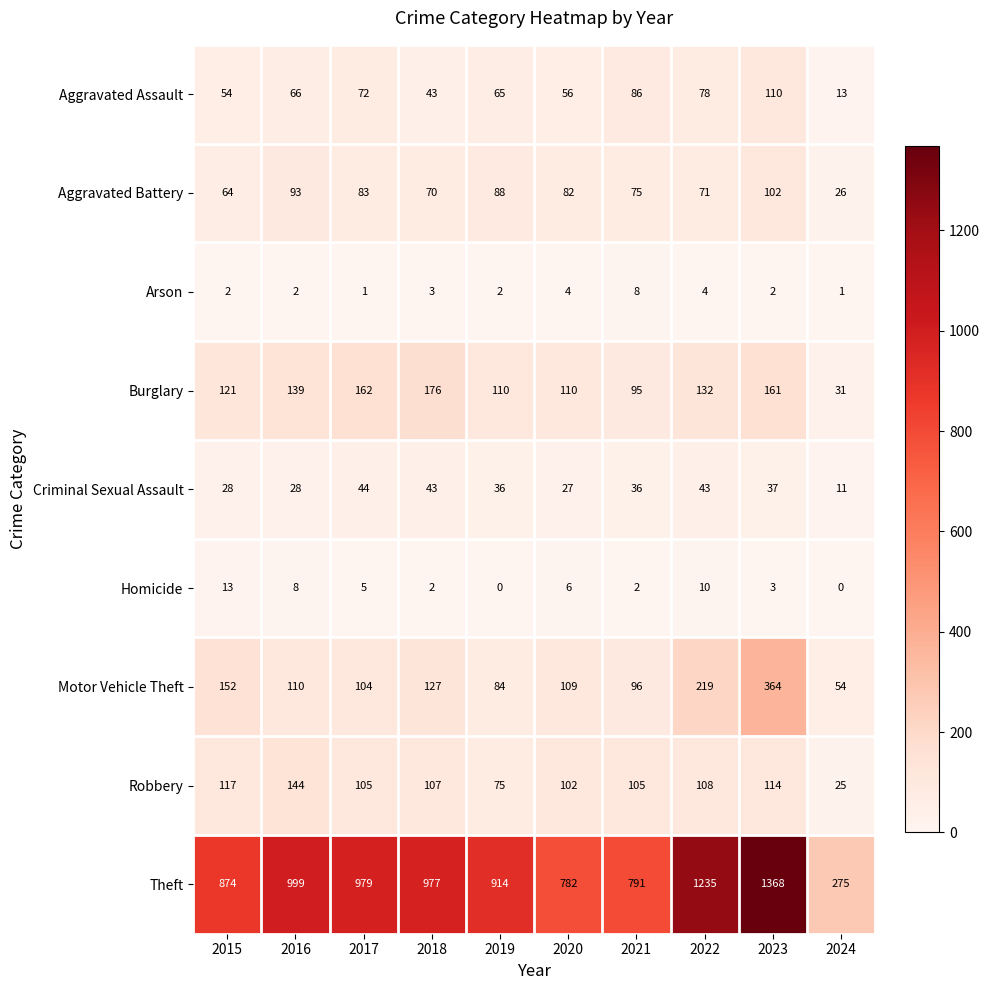

Rank the series at 2020 from highest to lowest value.

Theft, Burglary, Motor Vehicle Theft, Robbery, Aggravated Battery, Aggravated Assault, Criminal Sexual Assault, Homicide, Arson